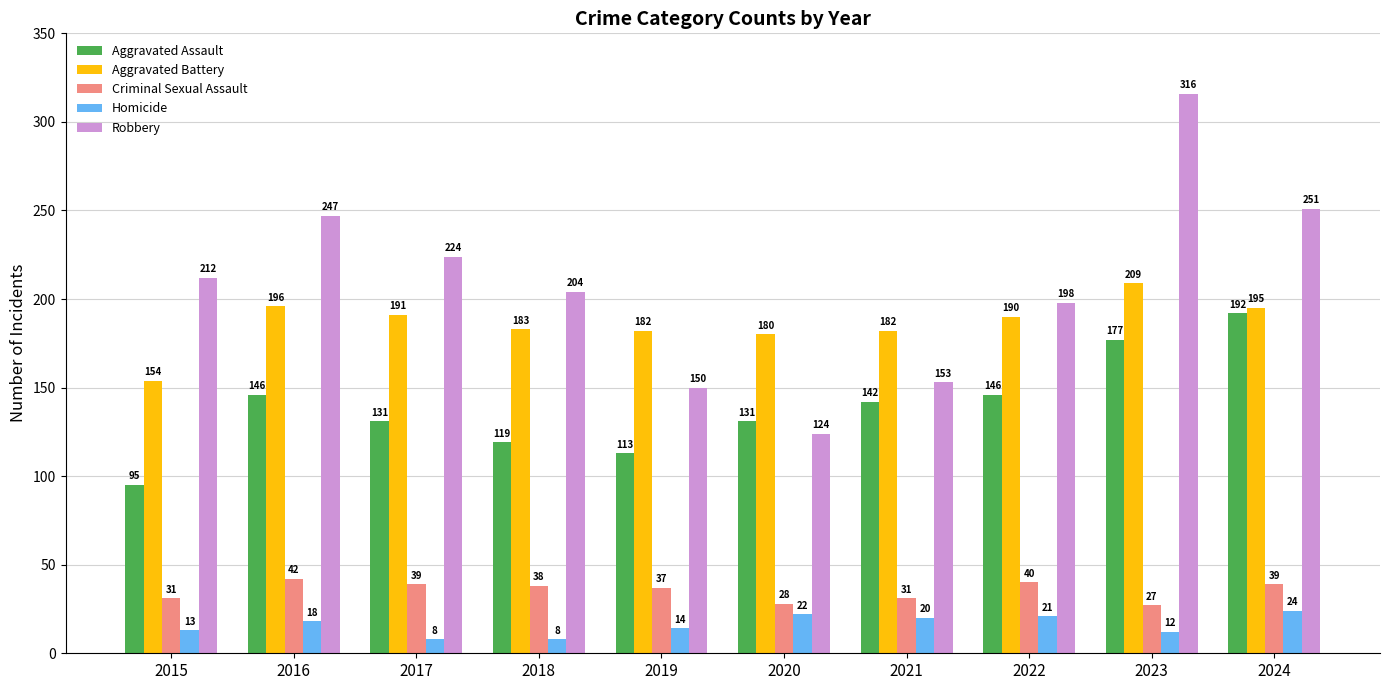

What is the total value across all series at 2015?

505